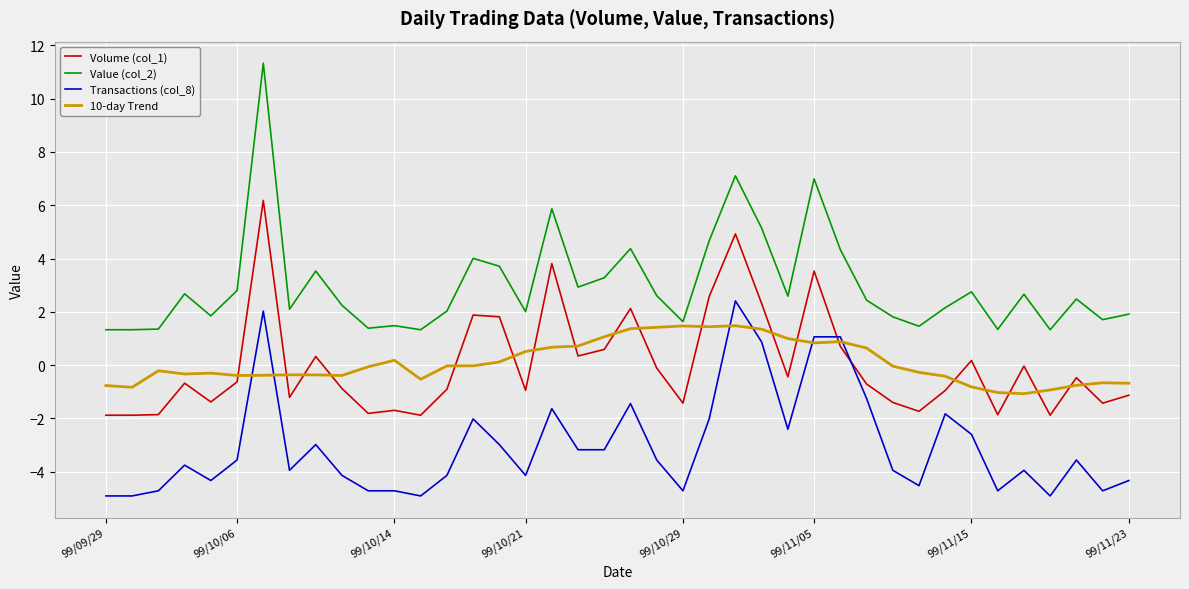

After their last crossing, which series has the higher values: Volume (col_1) or 10-day Trend?

10-day Trend